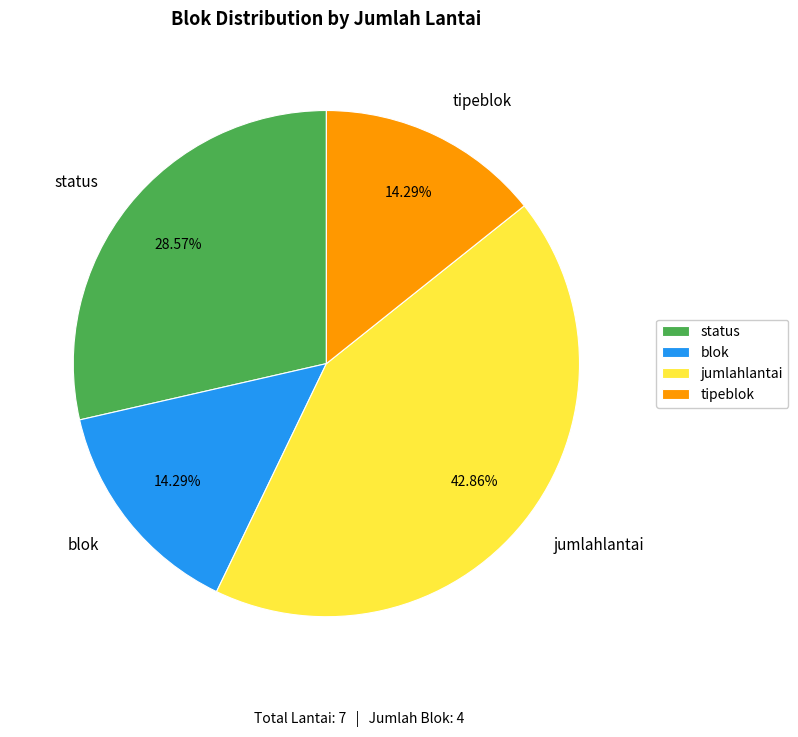

To the nearest percent, what is the difference between the jumlahlantai and status slice percentages?

14%